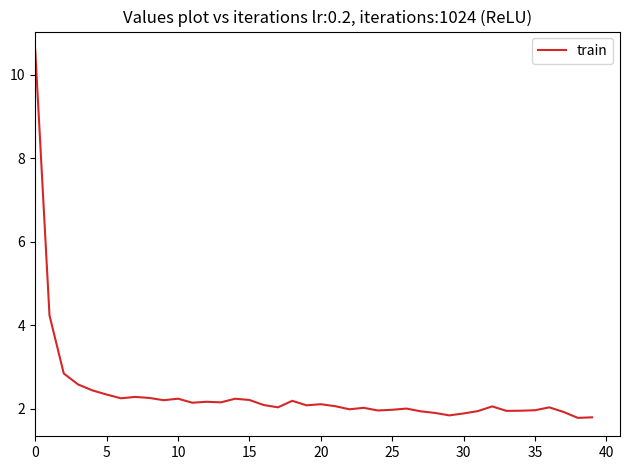

What is the greatest value displayed?

10.6